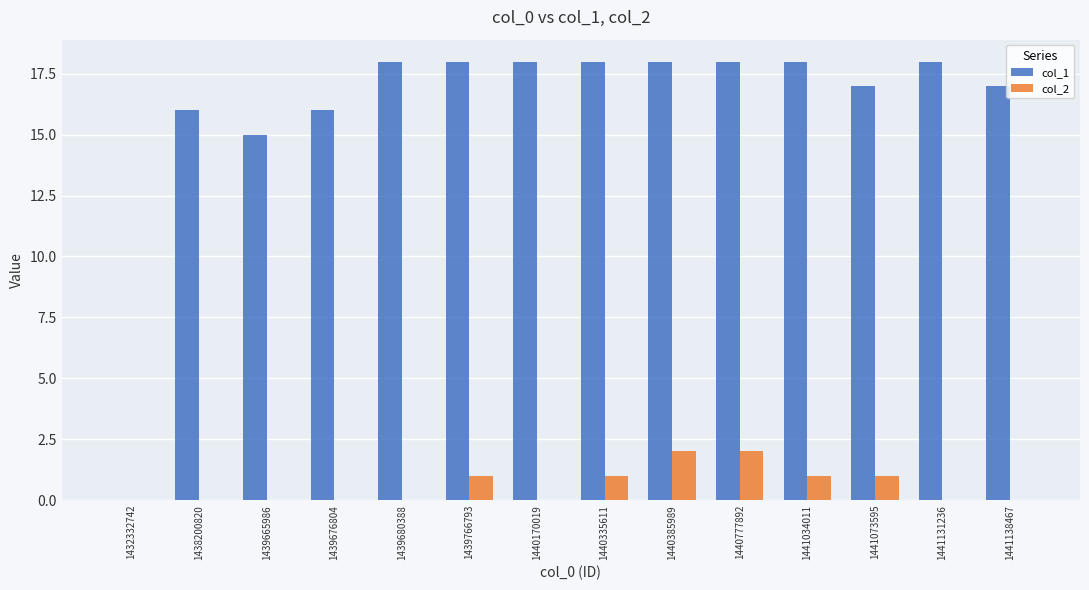

What is the total value across all series at 1439680388?

18